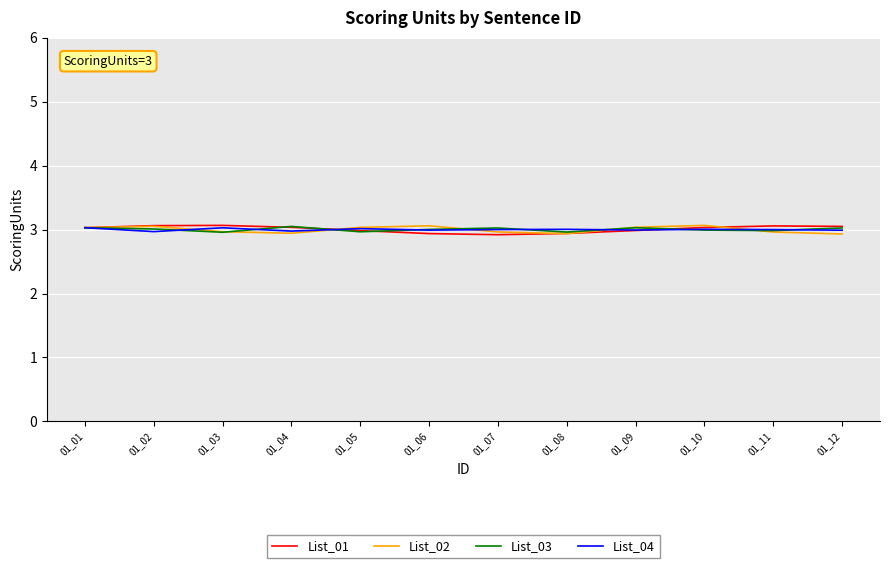

What is the total value across all series at 01_05?

12.0